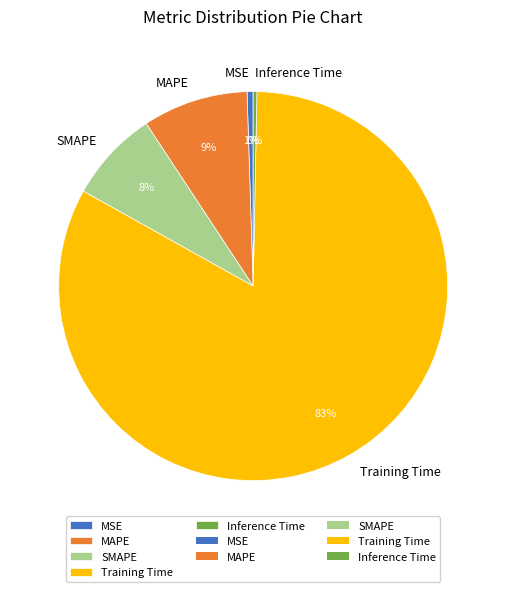

Which slice is the largest?

Training Time